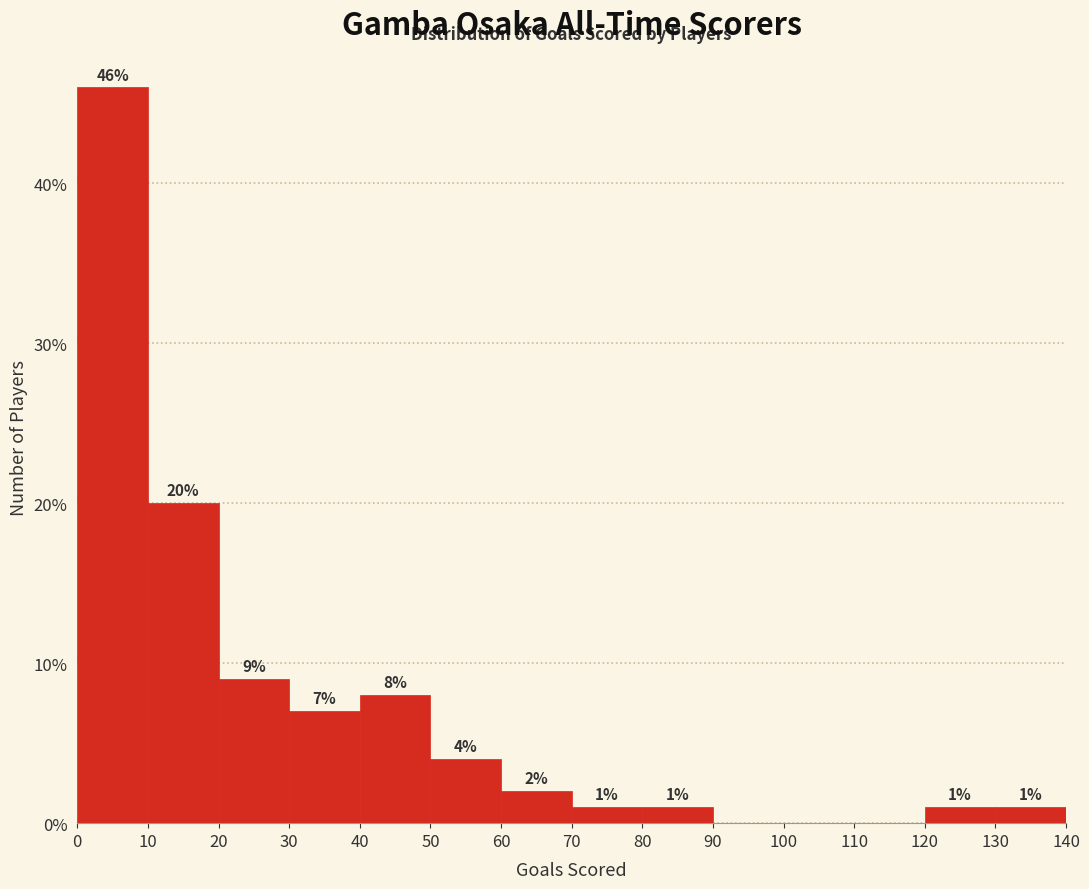

Over which range of the x-axis is the bar tallest?

0 to 10